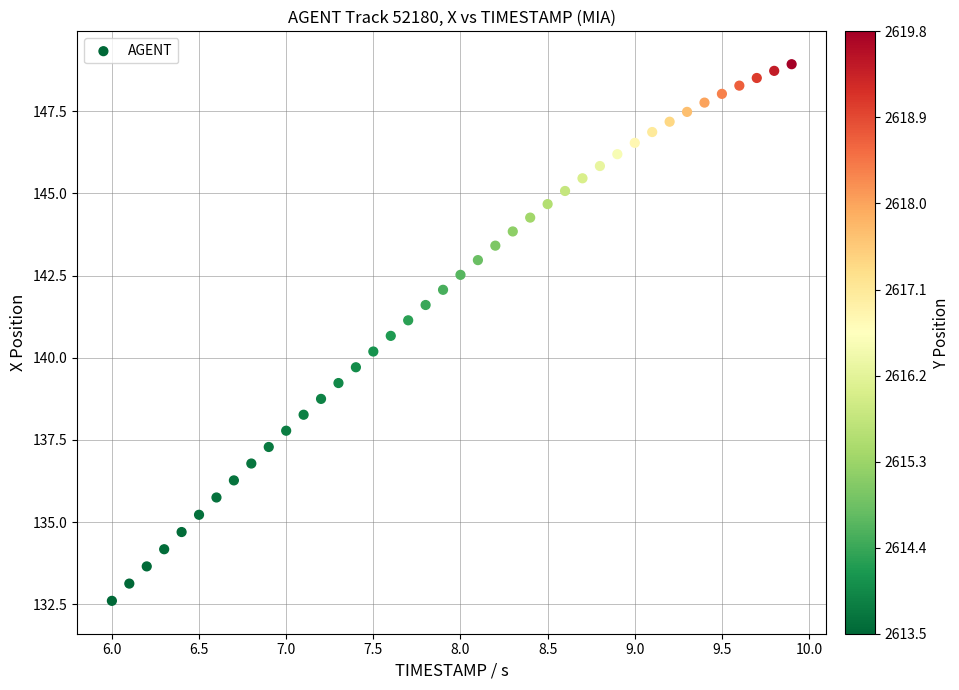

What is the range of X values (max minus min)?

3.9